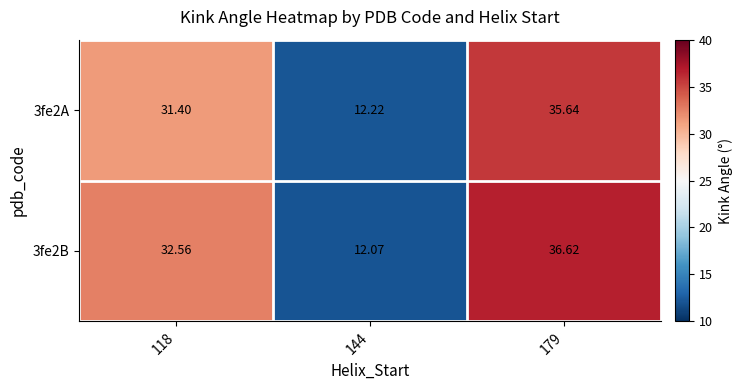

Is the value of 3fe2B at 144 greater than the value of 3fe2A at 179?

No